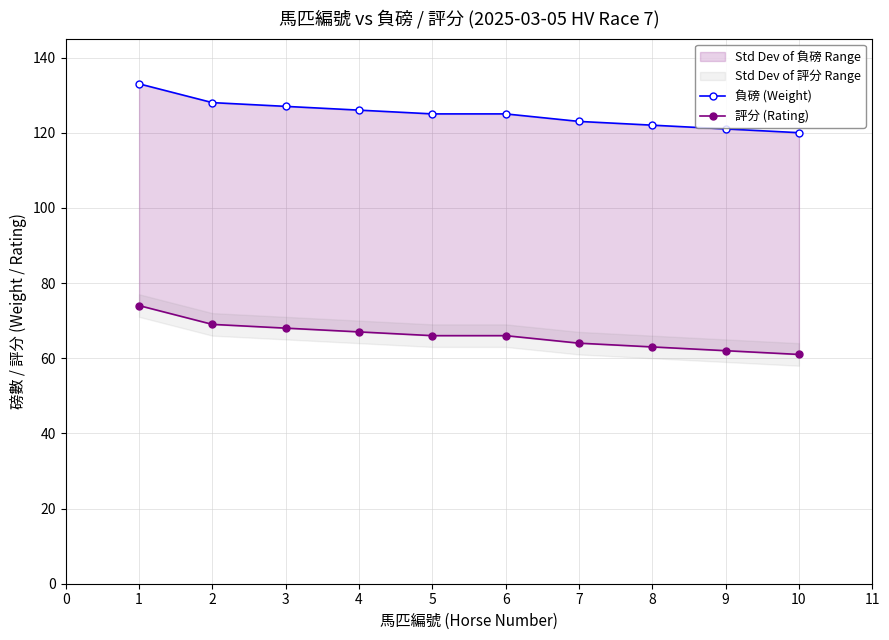

How many values in the 評分 (Rating) series are below 66?

4